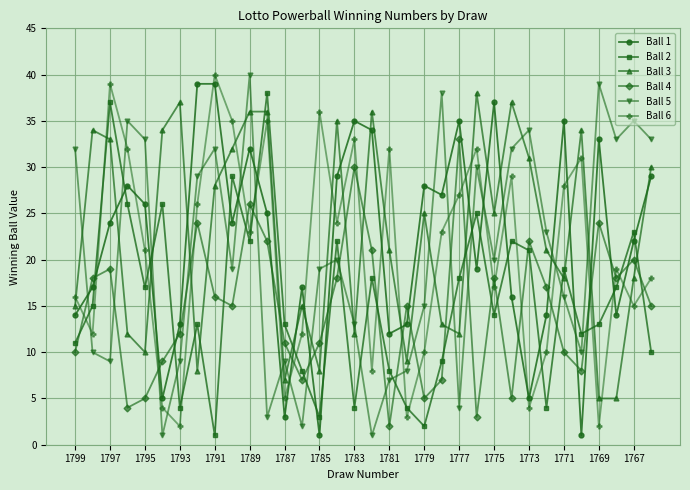

True or false: Ball 2 has more than 0 points higher than both neighbors.

True